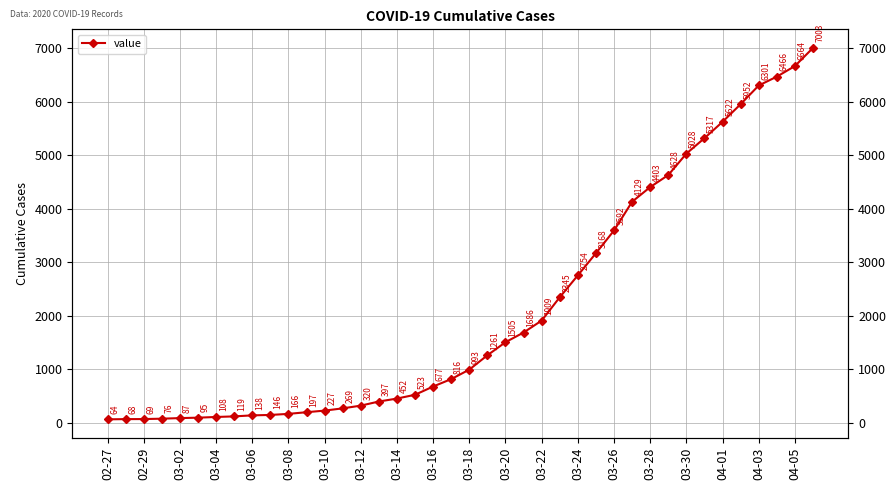

Reading right to left, extract all data points from this chart.

7003	6664	6466	6301	5952	5622	5317	5028	4628	4403	4129	3592	3168	2754	2345	1909	1686	1505	1261	993	816	677	523	452	397	320	269	227	197	166	146	138	119	108	95	87	76	69	68	64